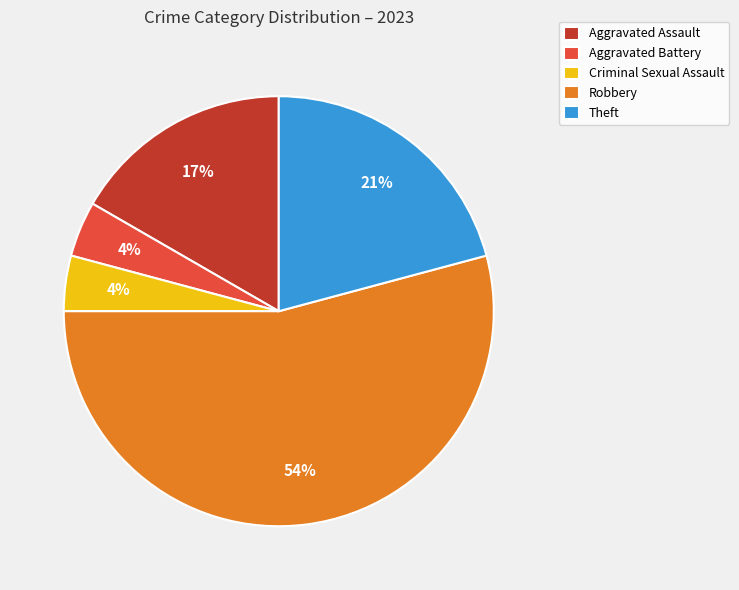

To the nearest percent, what is the average slice percentage?

20%